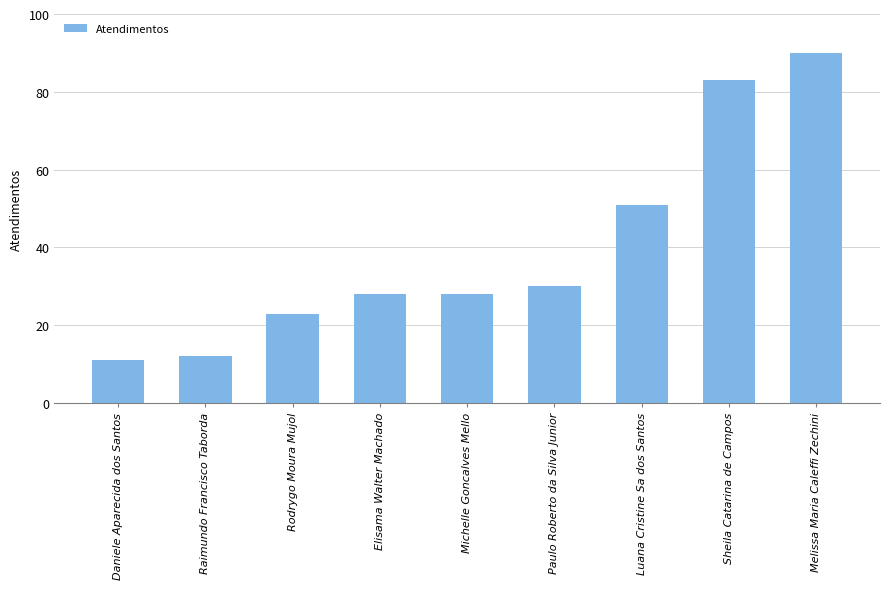

True or false: the data shows 28 at Elisama Walter Machado.

True